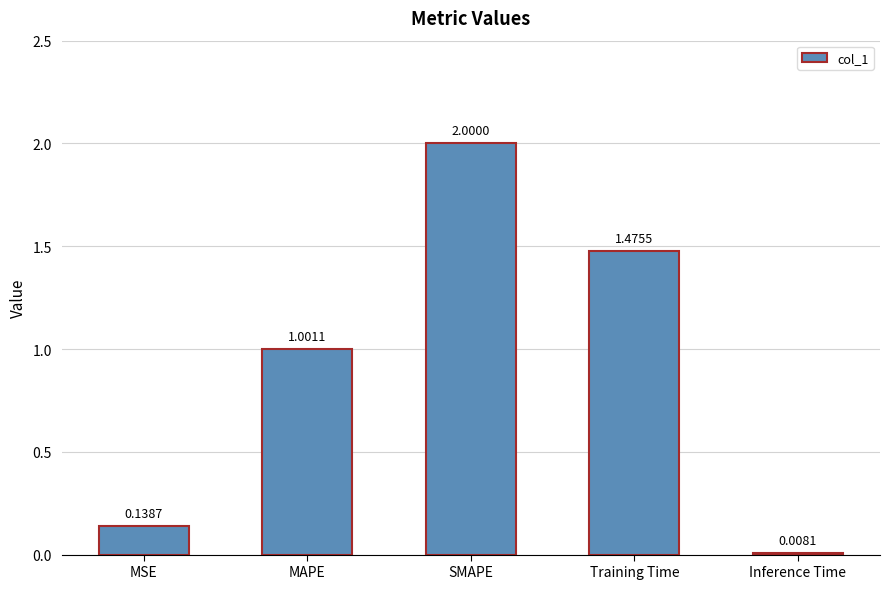

Which category has the highest value across all series?

SMAPE